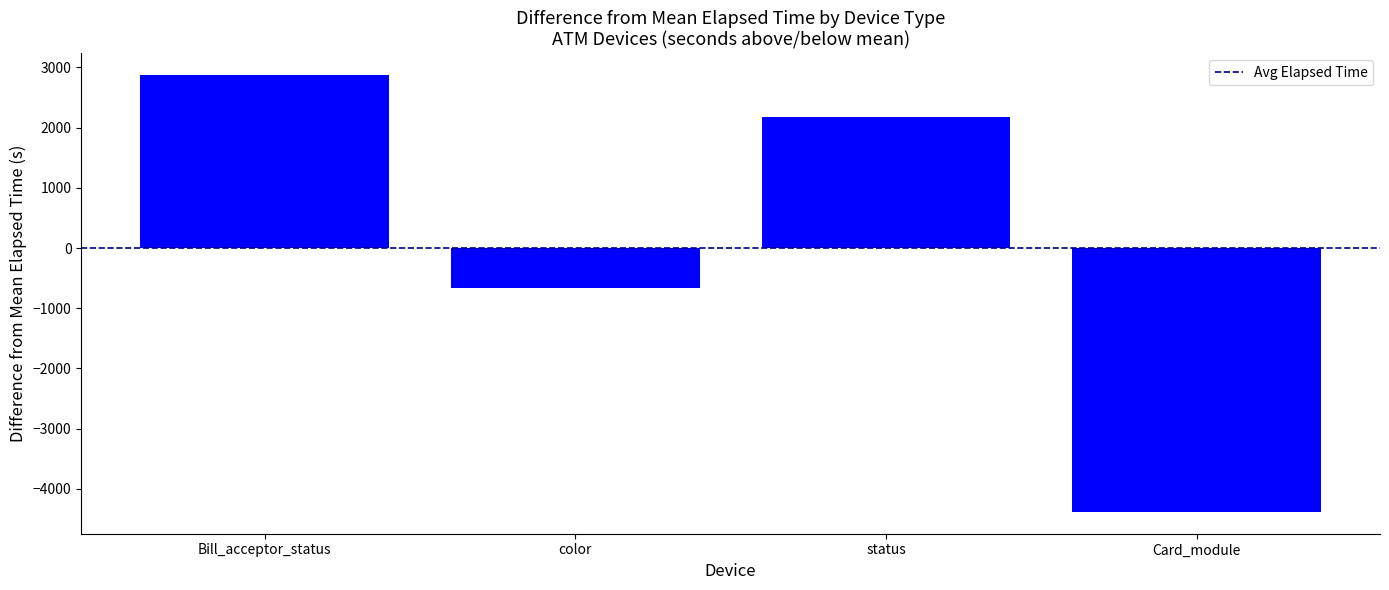

Reading left to right, what are all the values shown in this chart?

Bill_acceptor_status=2871.8	color=-671.3	status=2182.9	Card_module=-4383.3